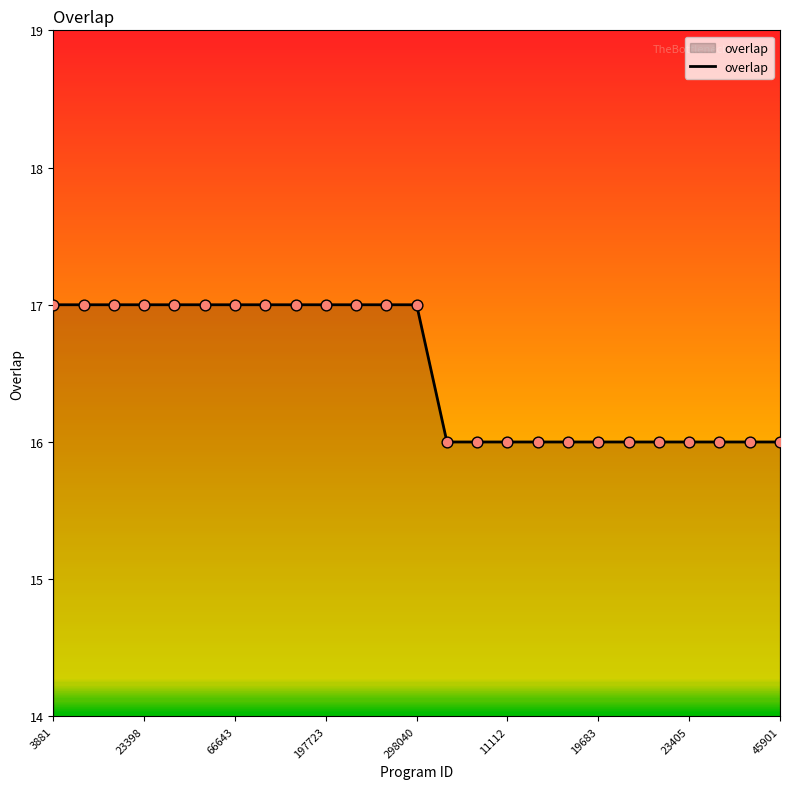

What is the greatest value displayed?

17